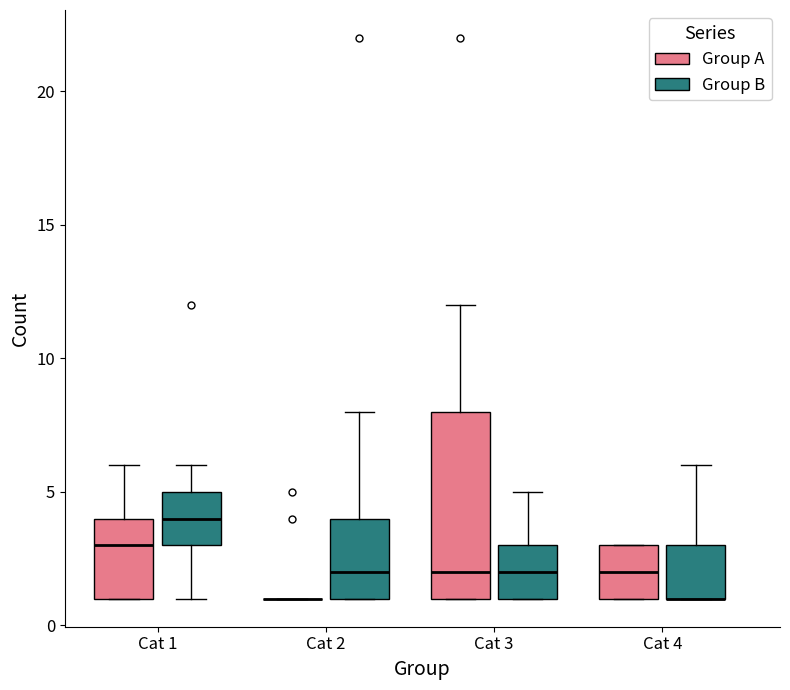

Reading left to right, read every box against the y-axis: the position of its median line, the range the box covers, and the ends of its whiskers. The values are not printed on the chart, so give them approximately, as read against the axis.

Cat 1 (Group A): median 3, box 1 to 4, whiskers 1 to 6
Cat 1 (Group B): median 4, box 3 to 5, whiskers 1 to 6
Cat 2 (Group A): box collapsed to a line at 1, whiskers 1 to 1
Cat 2 (Group B): median 2, box 1 to 4, whiskers 1 to 8
Cat 3 (Group A): median 2, box 1 to 8, whiskers 1 to 12
Cat 3 (Group B): median 2, box 1 to 3, whiskers 1 to 5
Cat 4 (Group A): median 2, box 1 to 3, whiskers 1 to 3
Cat 4 (Group B): median 1 (drawn on the box's lower edge), box 1 to 3, whiskers 1 to 6